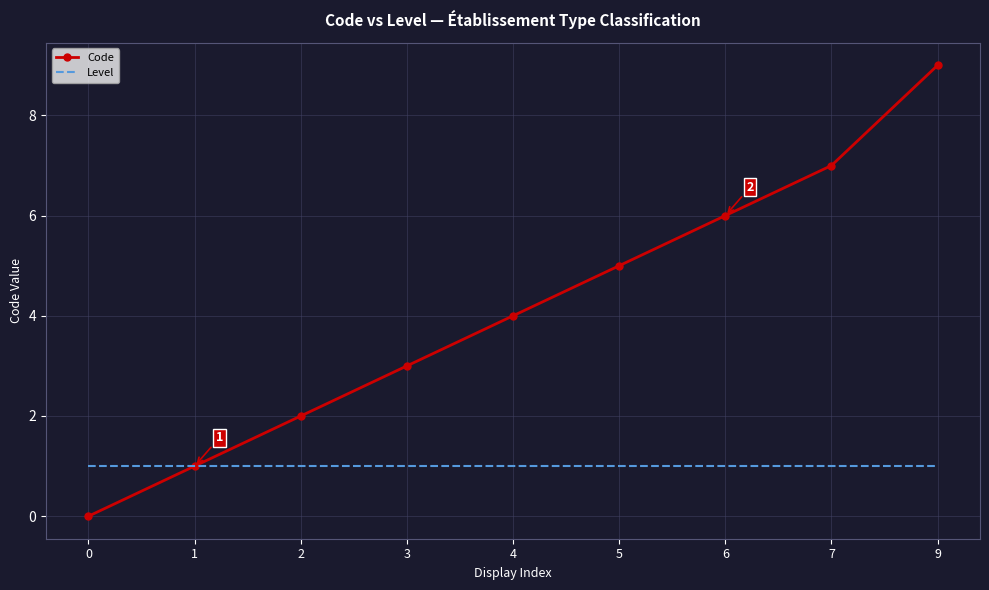

True or false: Level has a value of 1 at 5.

True